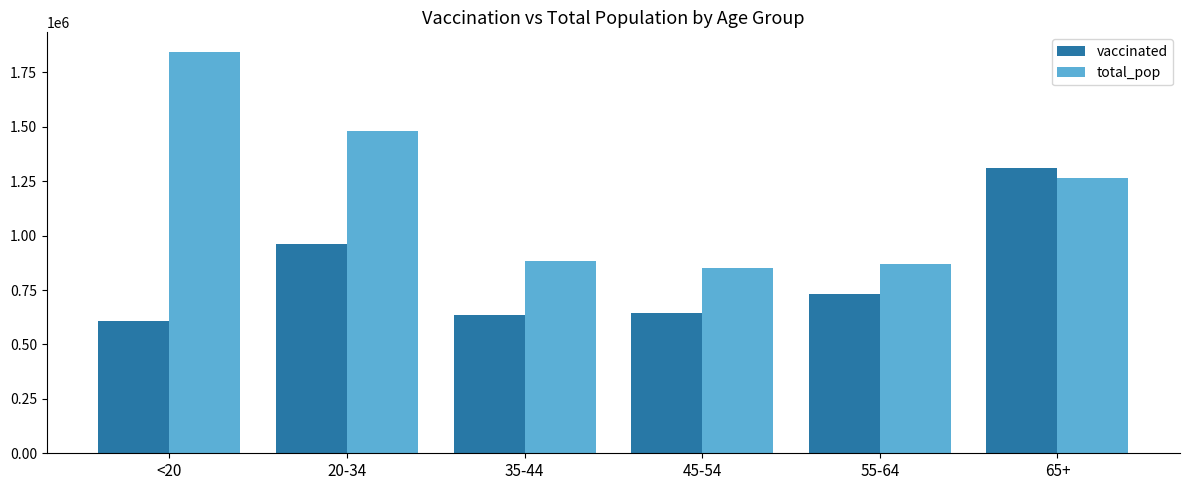

At which label is total_pop closest to 1346912?

65+